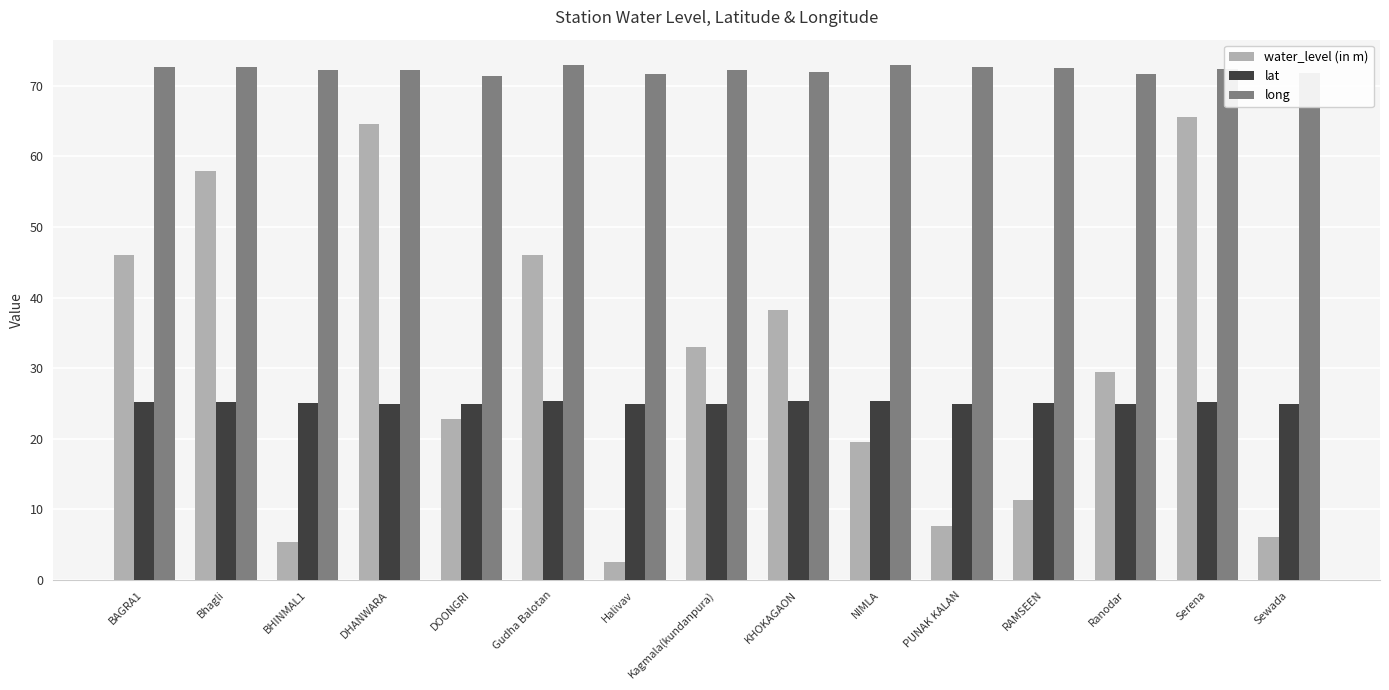

What is the label of the 2nd bar from the left?

Bhagli